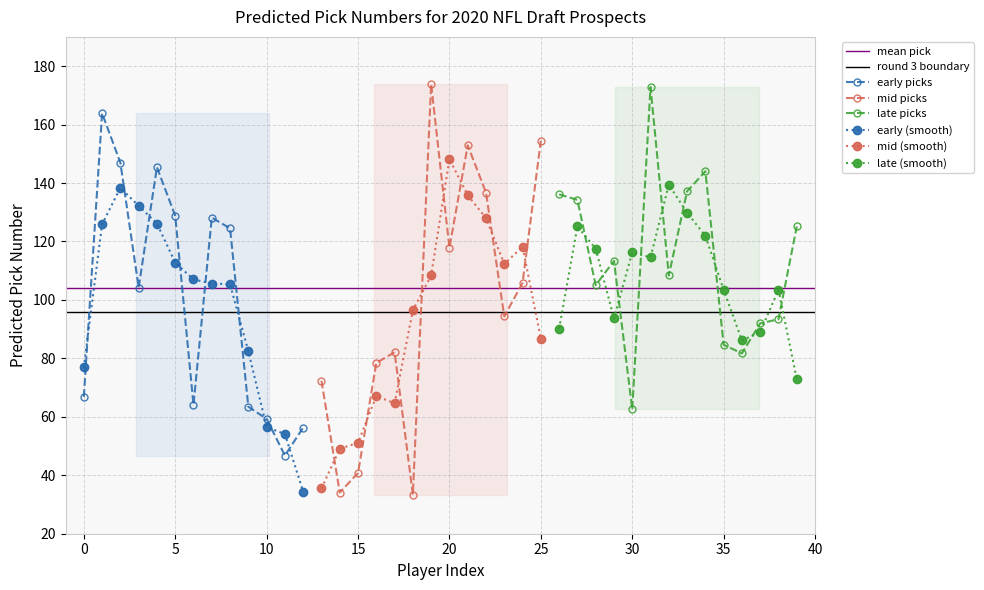

Read the early (smooth) value at 5.

112.8